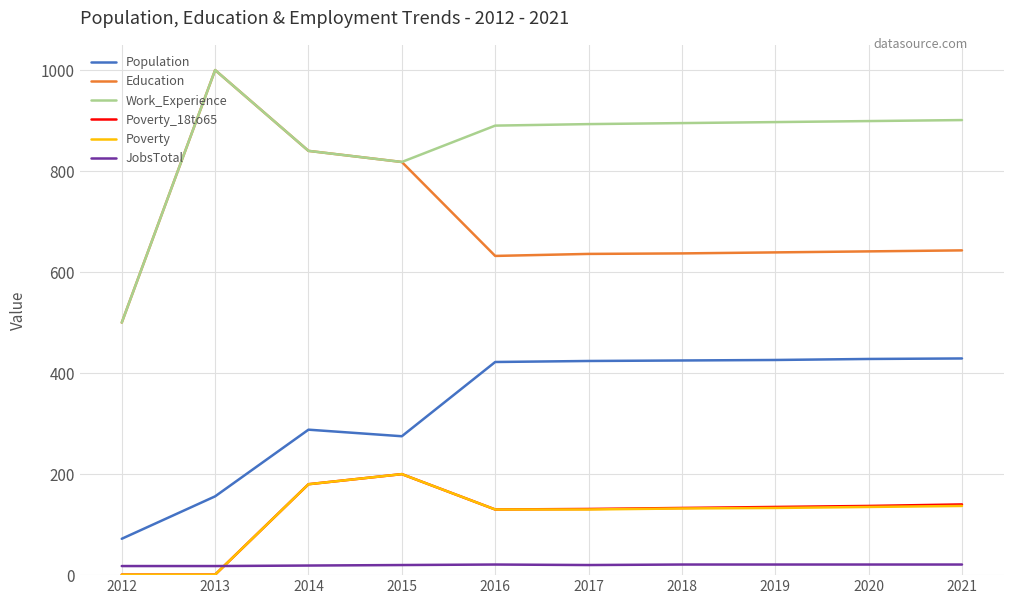

True or false: Poverty_18to65 has a value of 39 at 2016.

False